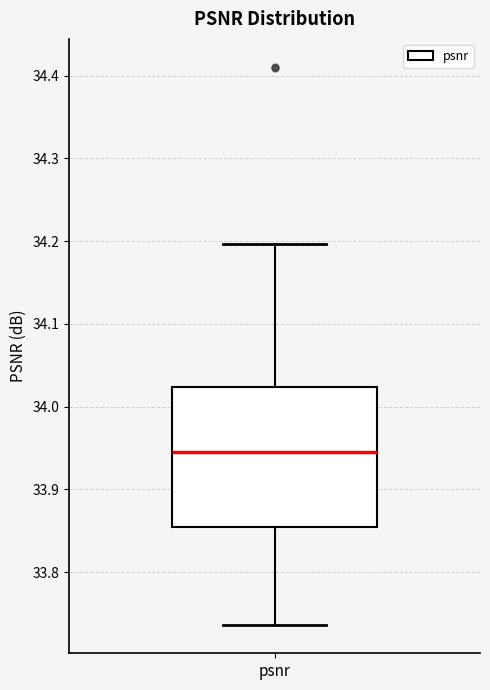

Transcribe this box plot: give where the median line is, the range the box spans, and where the two whiskers end, as read against the y-axis. The values are not printed on the chart, so give them approximately, as read against the axis.

median 33.95, box 33.85 to 34.02, whiskers 33.74 to 34.20